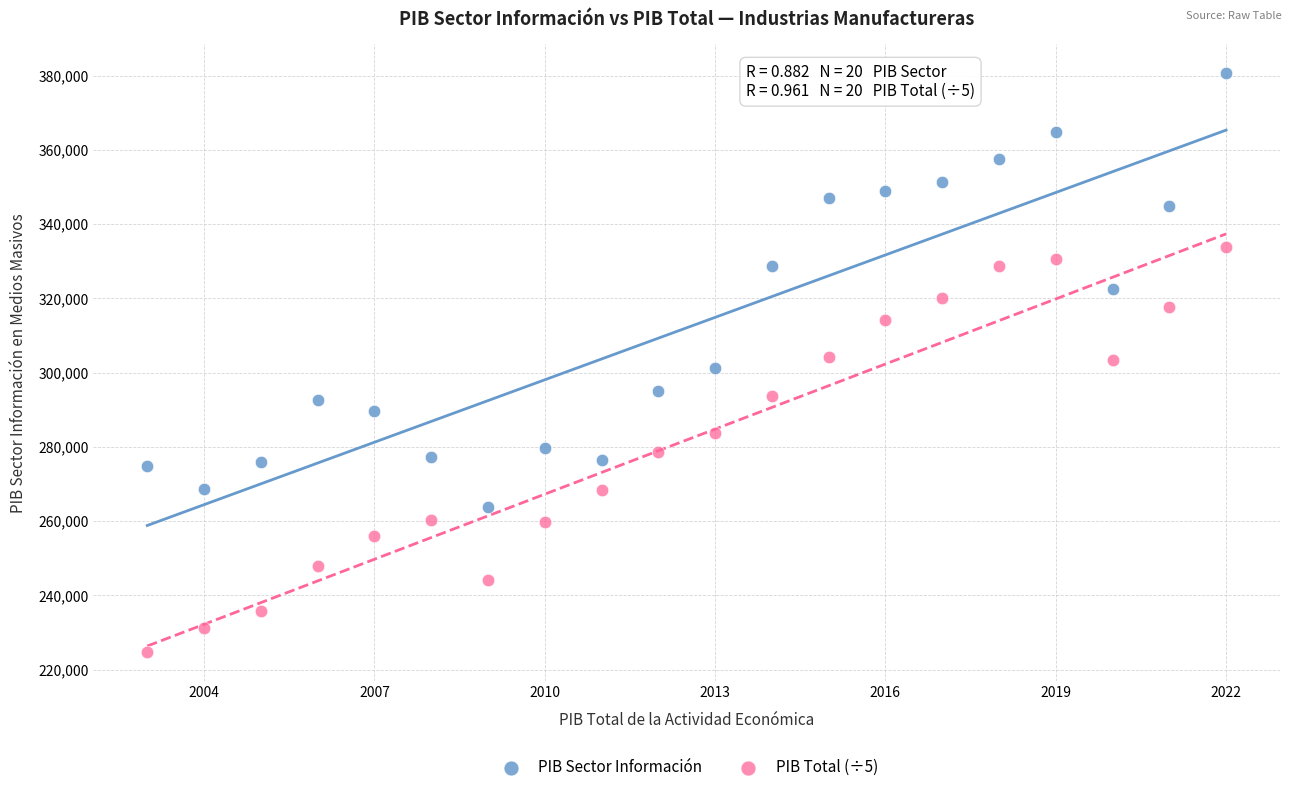

Across all data points, what is the range of X values (max minus min)?

19.0